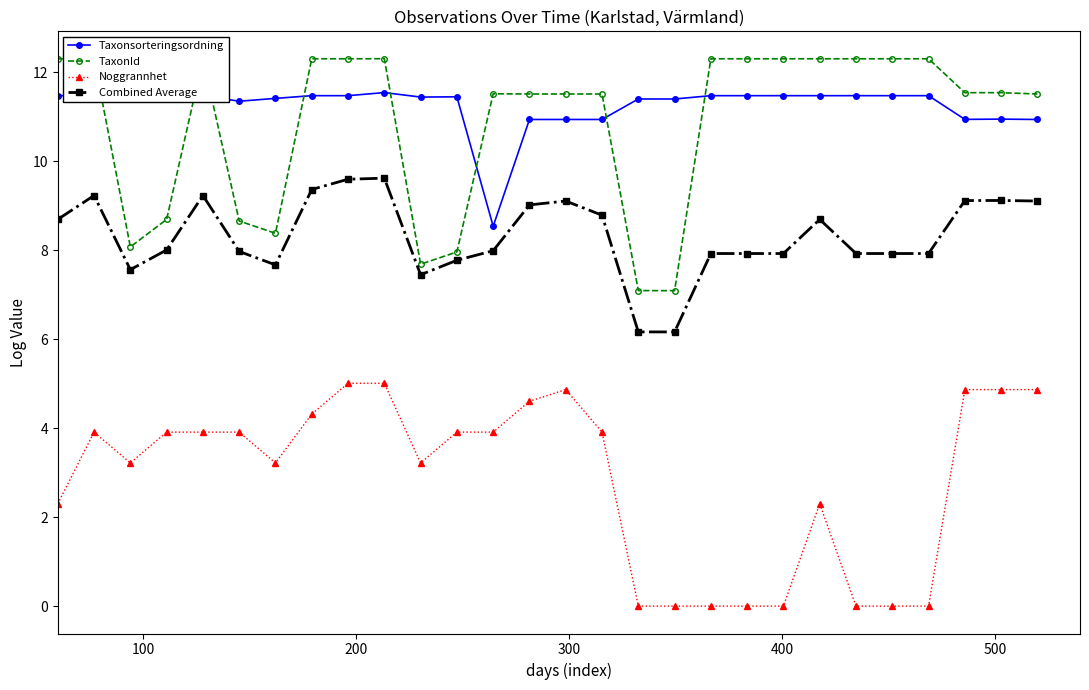

True or false: TaxonId has more than 2 interior local peaks.

True